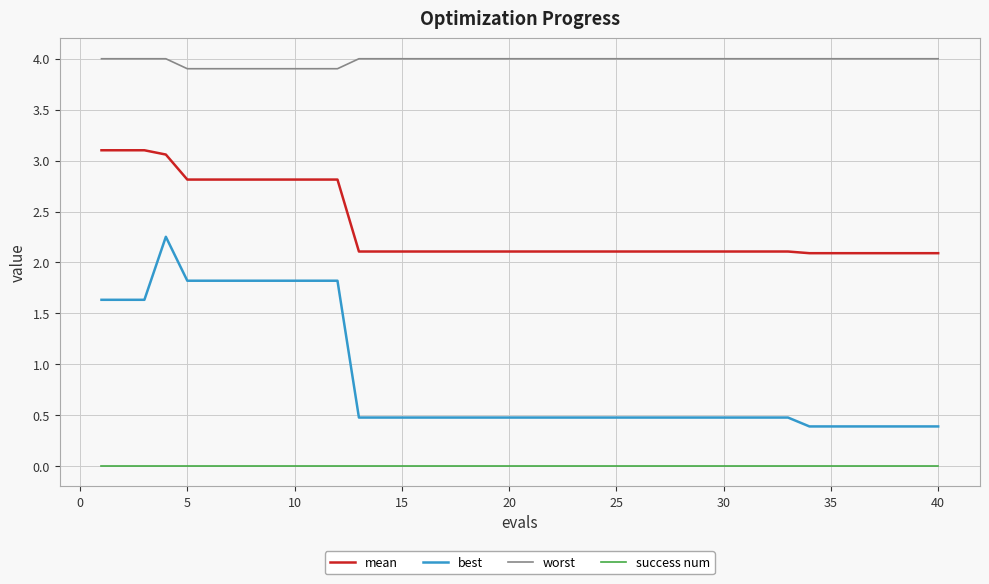

Which series has the largest total across all categories?

worst